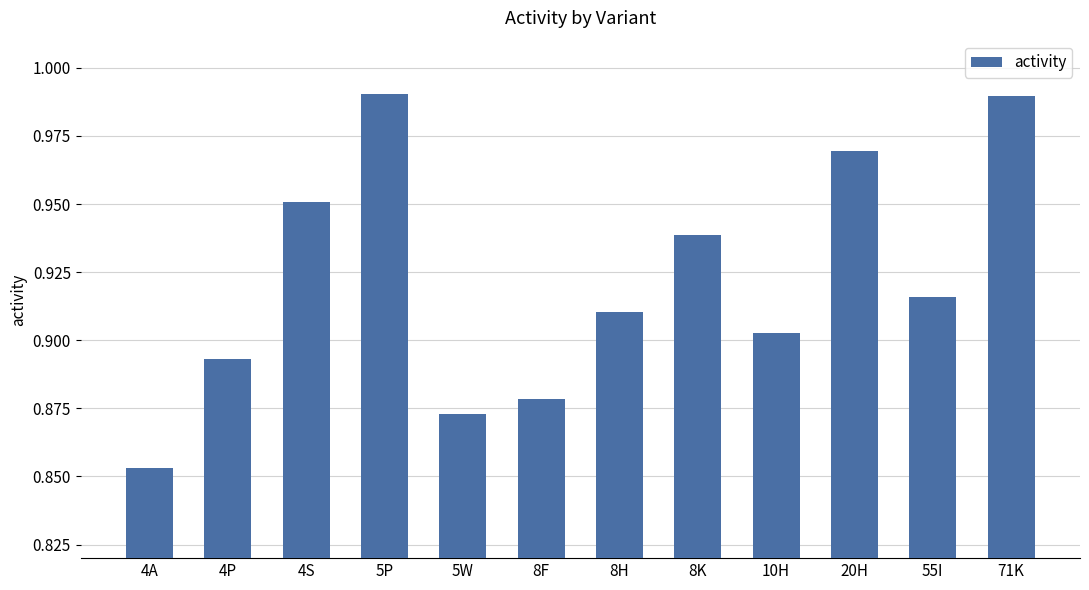

True or false: the data shows 0.6 at 5W.

False